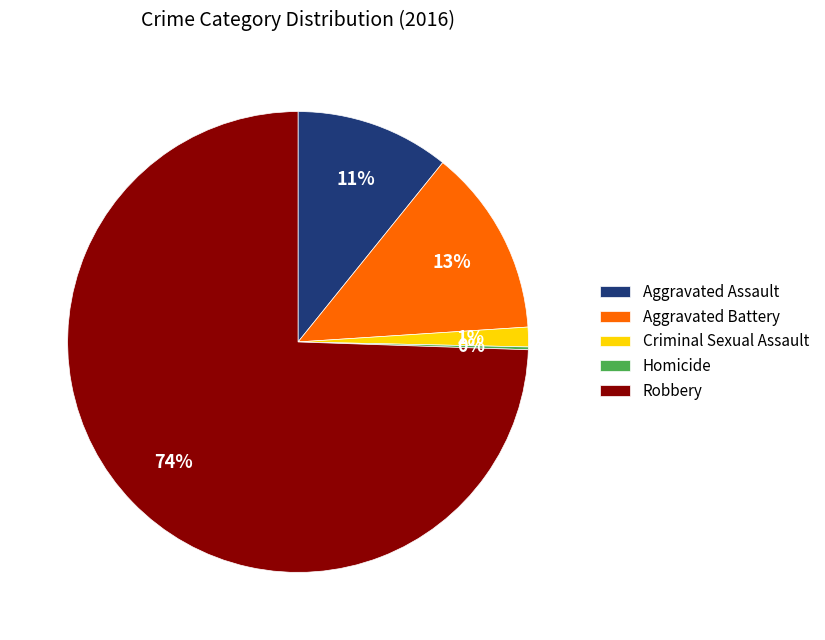

To the nearest percent, what is the average slice percentage?

20%